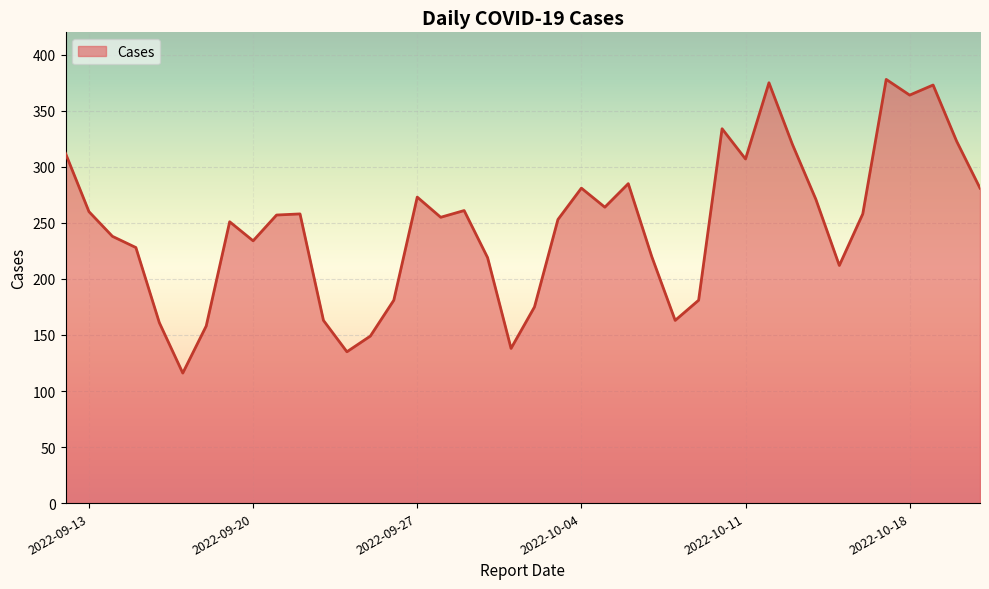

What is the smallest value displayed?

116